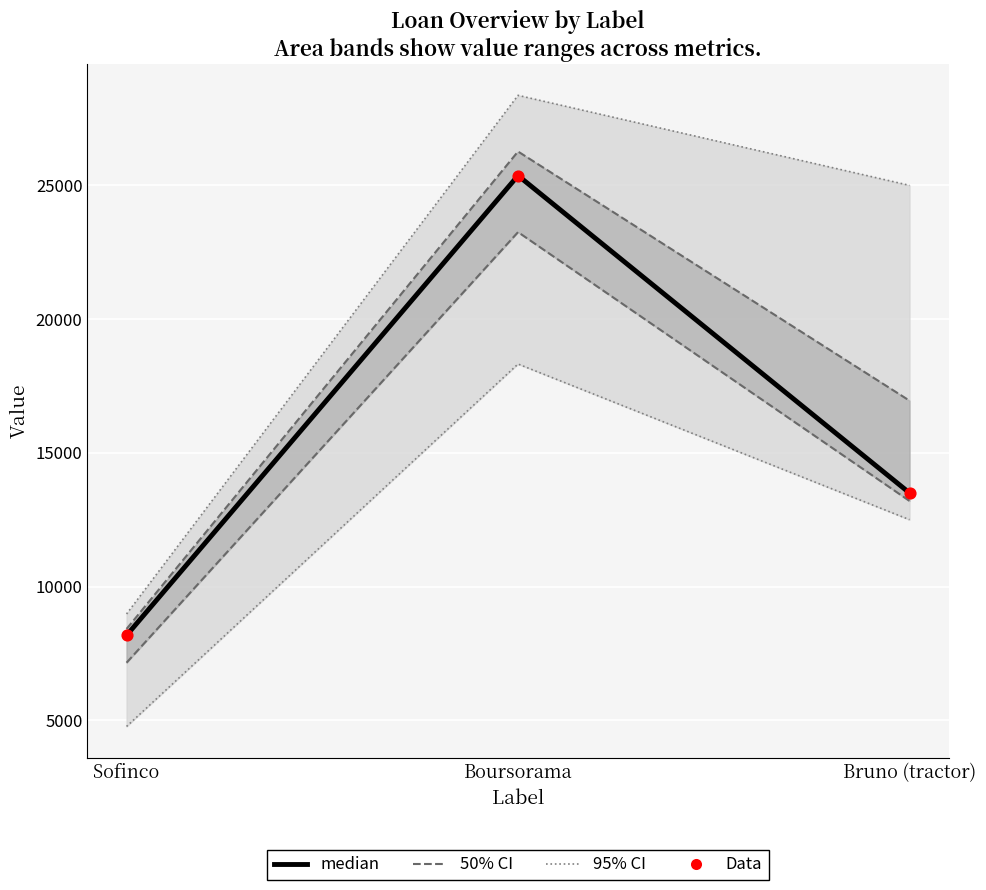

Is the value of Data at Sofinco greater than the value of median at Sofinco?

No